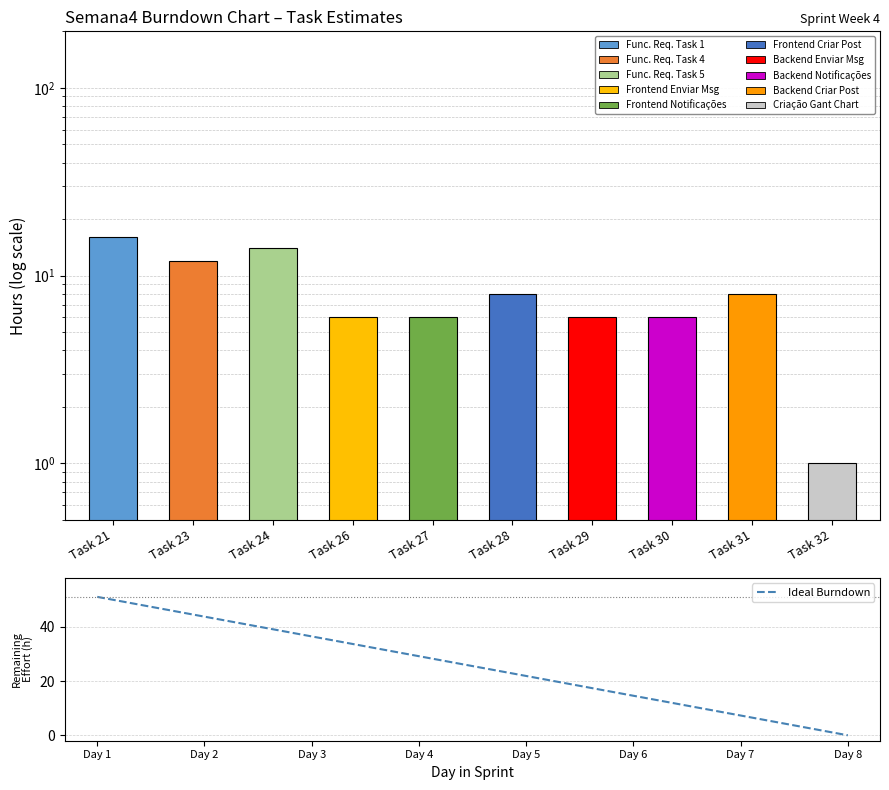

What is the smallest value displayed?

1